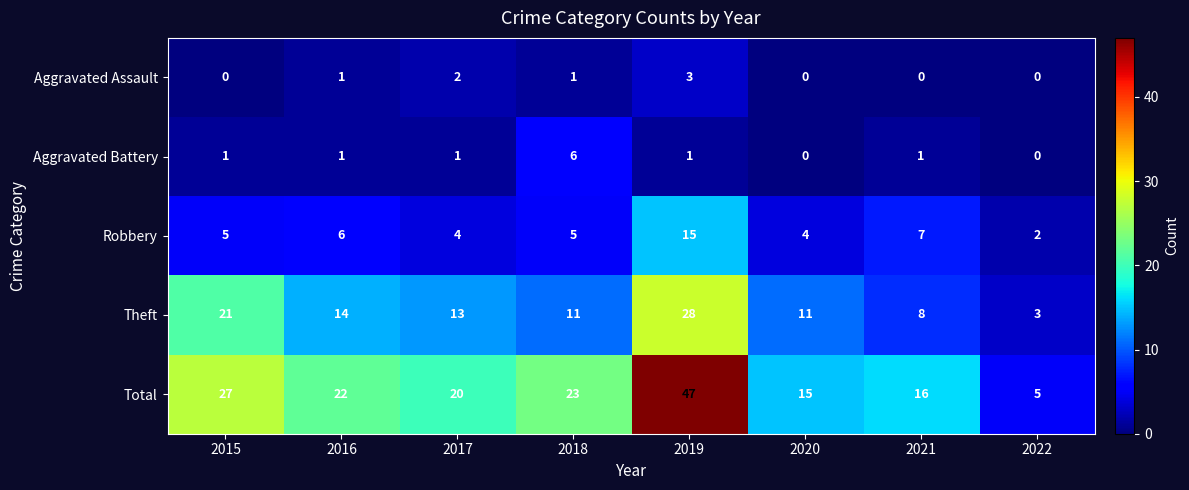

At 2019, list the series in order from smallest to largest.

Aggravated Battery, Aggravated Assault, Robbery, Theft, Total